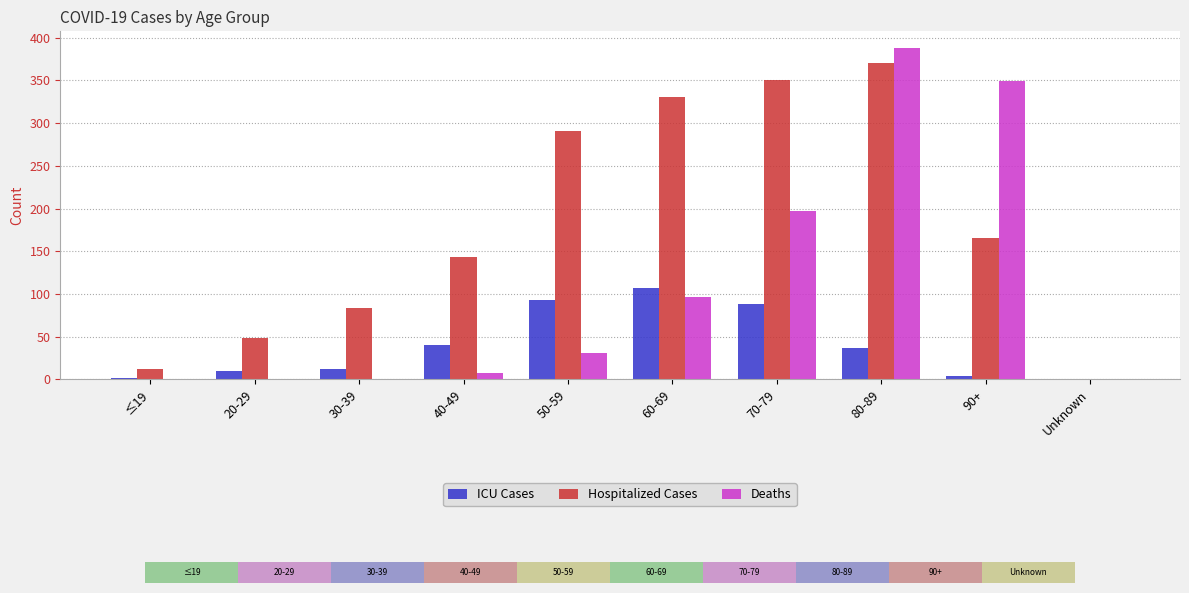

Reading left to right, transcribe all the data shown in this chart.

ICU Cases: 2	10	12	40	93	107	88	37	4	0
Hospitalized Cases: 12	49	84	143	291	331	351	370	165	0
Deaths: 1	1	1	7	31	97	197	388	349	0